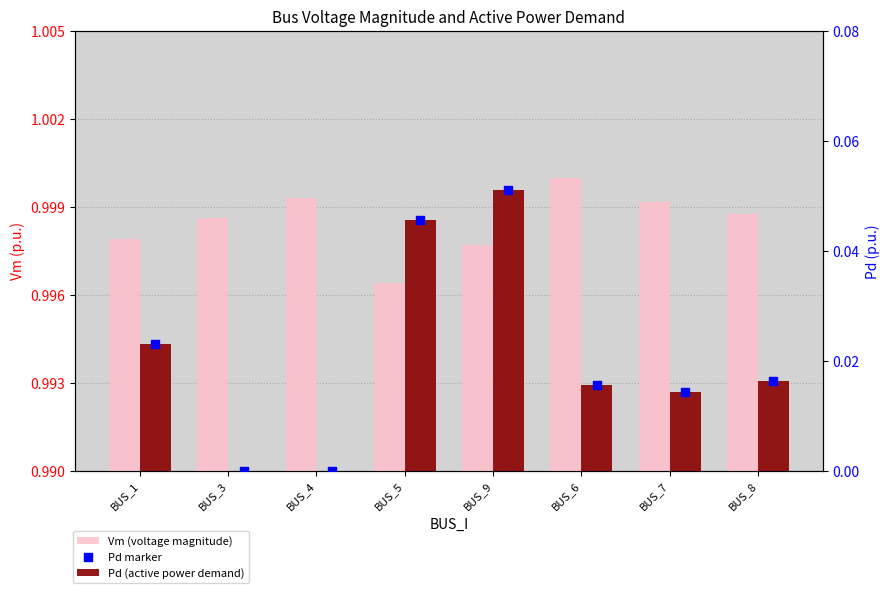

Which series has the largest total across all categories?

Vm (voltage magnitude)